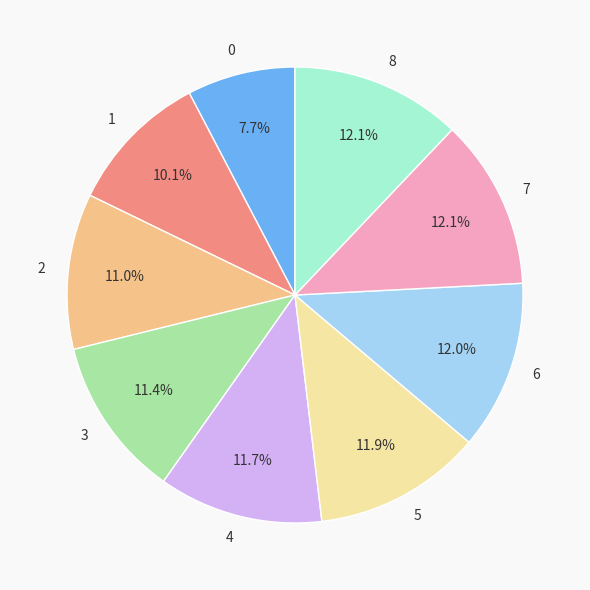

To the nearest percent, what is the average slice percentage?

11%